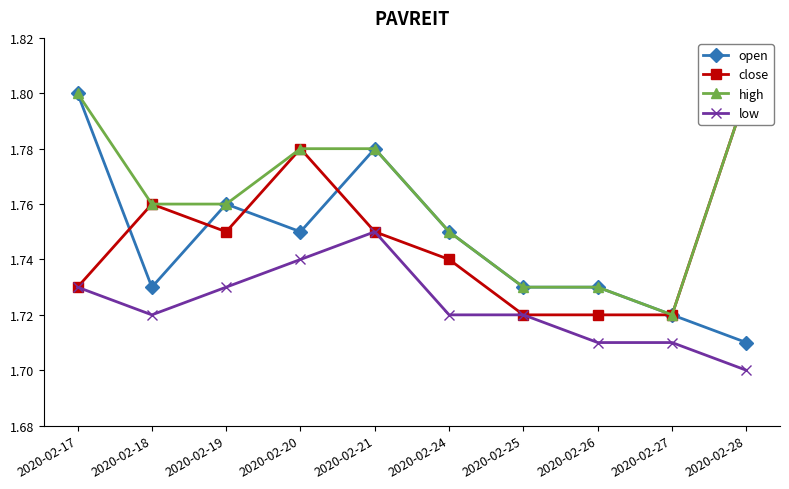

Is the value of low at 2020-02-28 greater than the value of close at 2020-02-26?

No